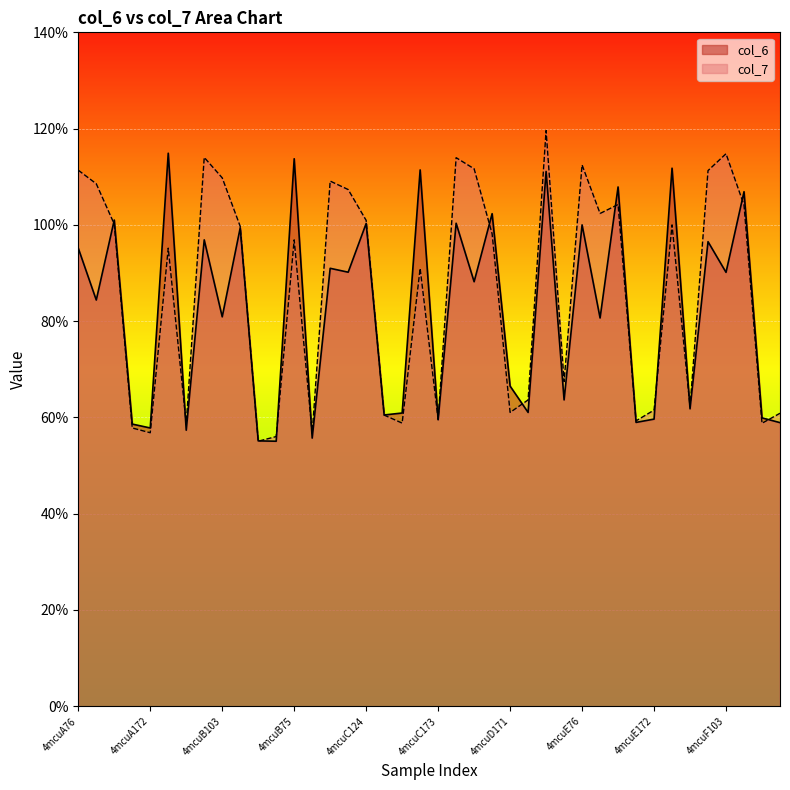

What are all the series names shown in the legend?

col_6, col_7